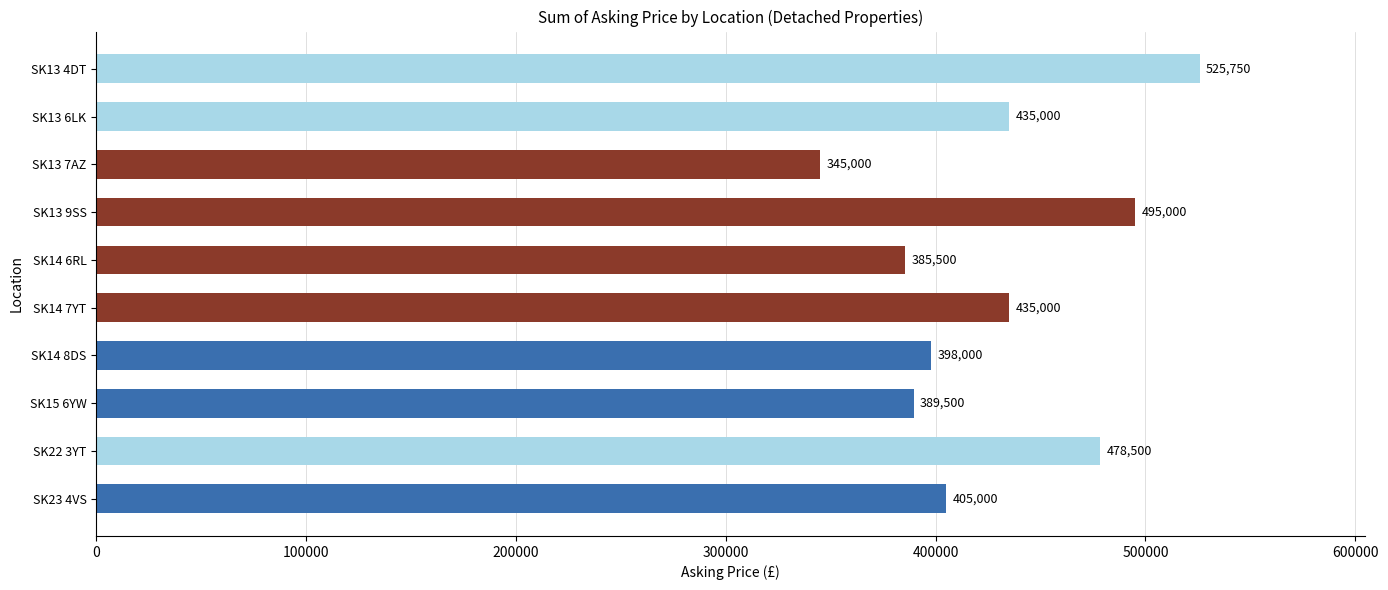

What is the difference between the maximum and minimum values?

180750